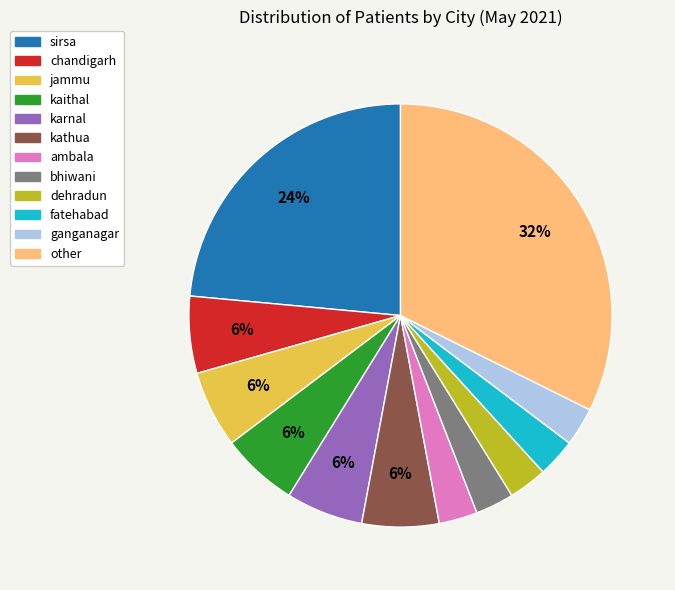

Is there any slice that represents more than half of the pie?

No